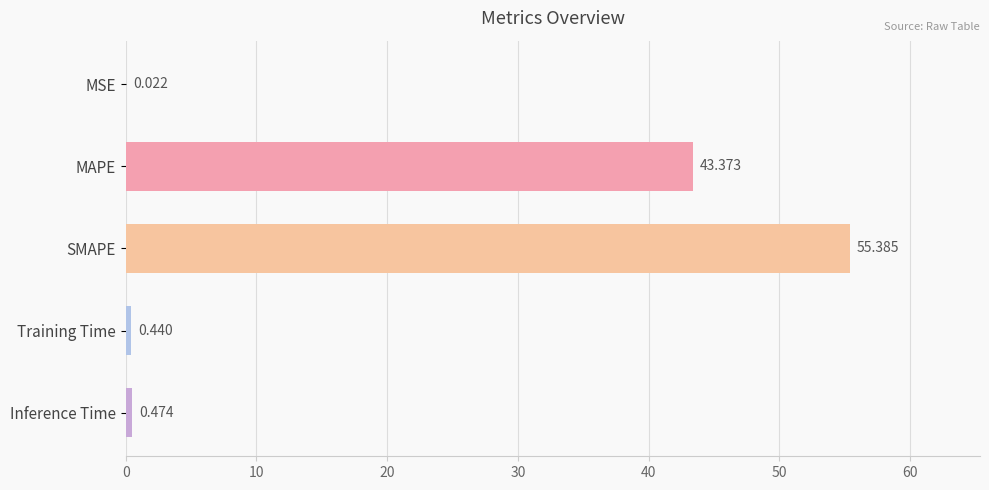

Count the number of categories in the chart.

5